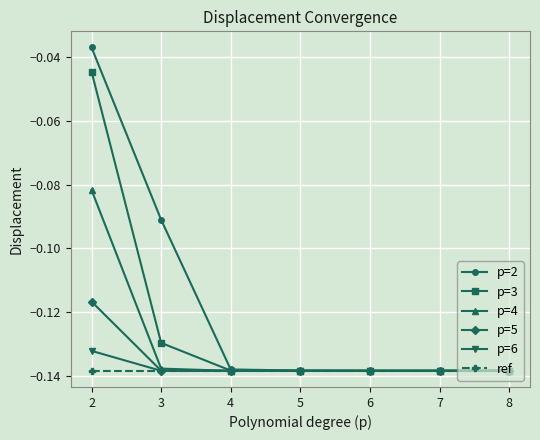

Does the chart display data point markers on the line(s)?

Yes